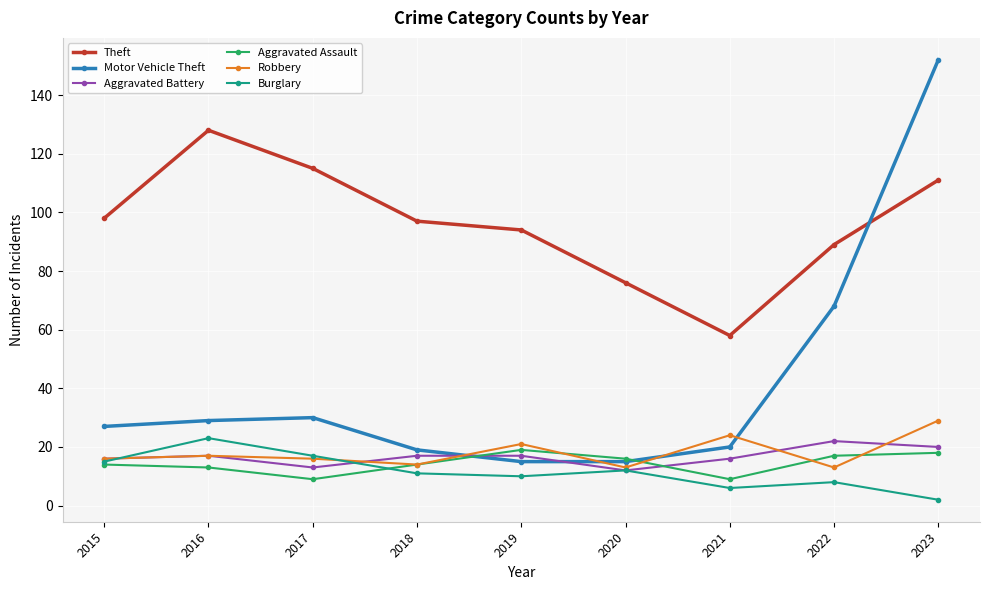

True or false: Theft has a value of 85 at 2021.

False